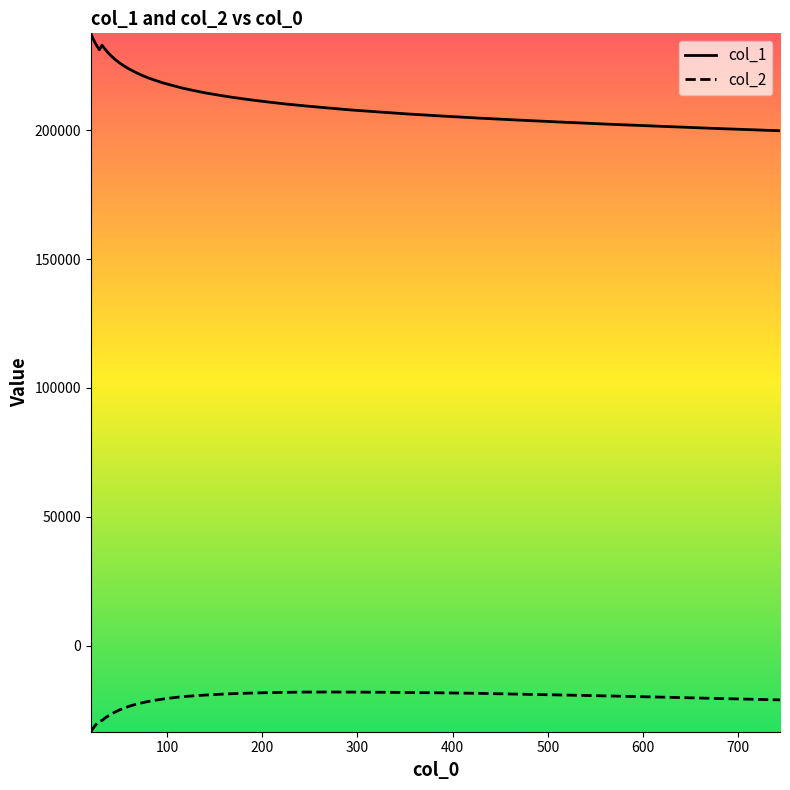

In col_1, how many points are higher than both neighbors (excluding endpoints)?

1